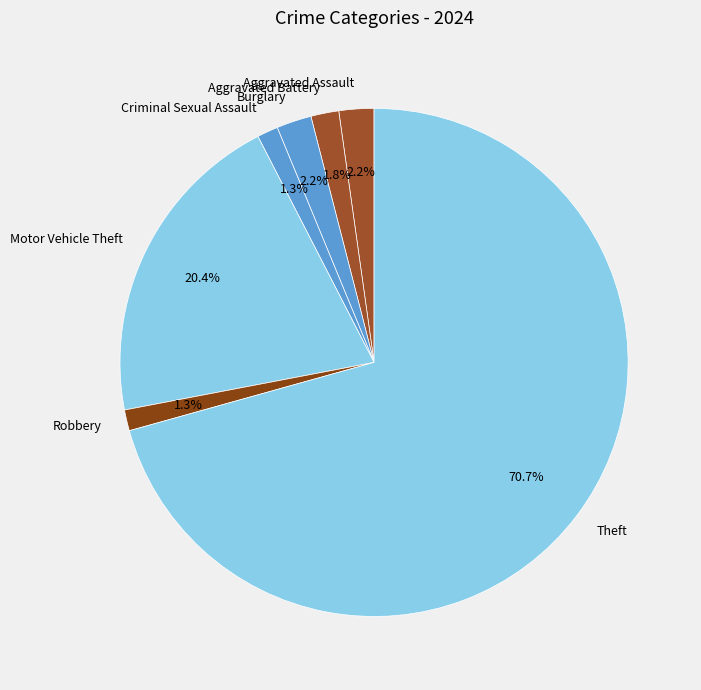

Is there any slice that represents more than half of the pie?

Yes